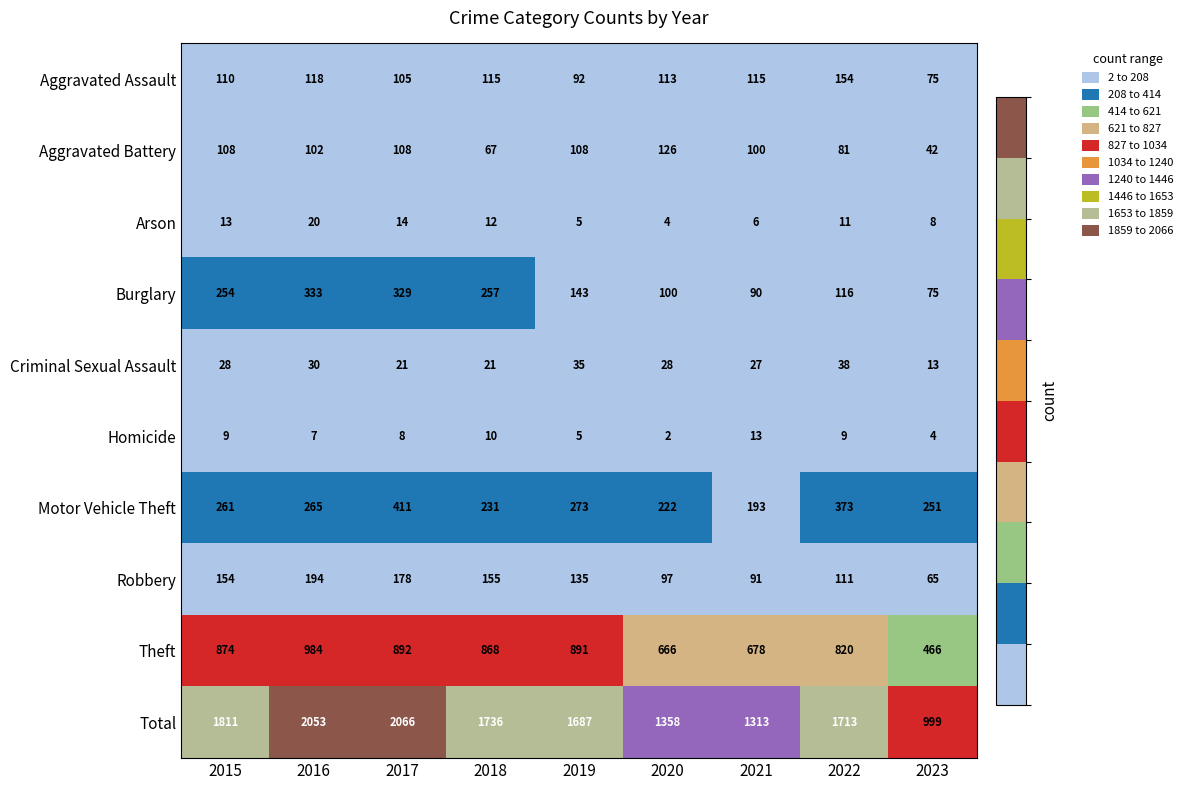

What is the difference between the second highest and minimum values in the Burglary series?

254